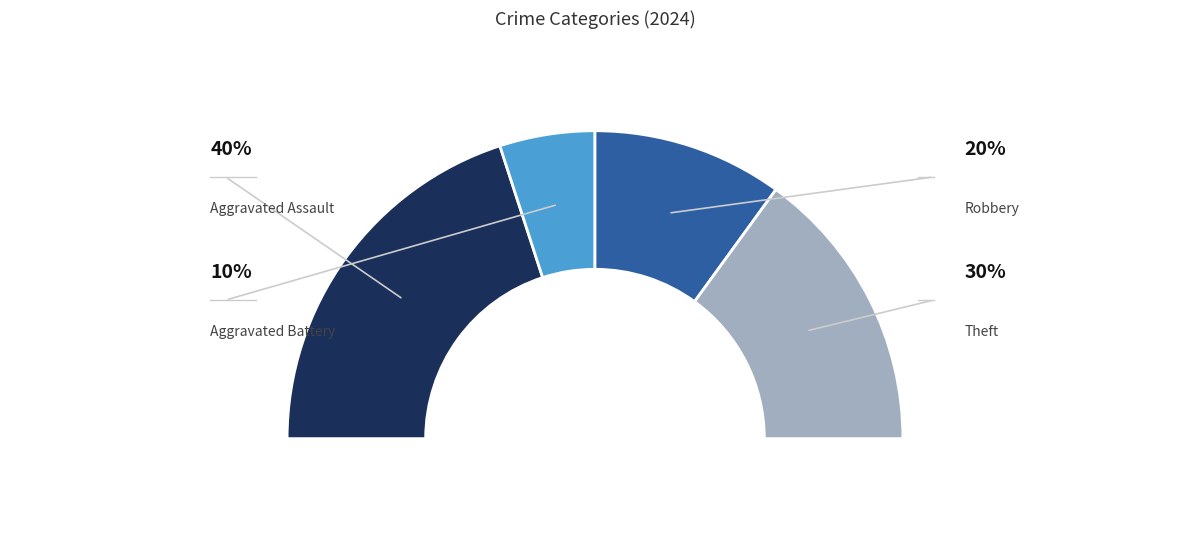

How many segments does this pie chart have?

4